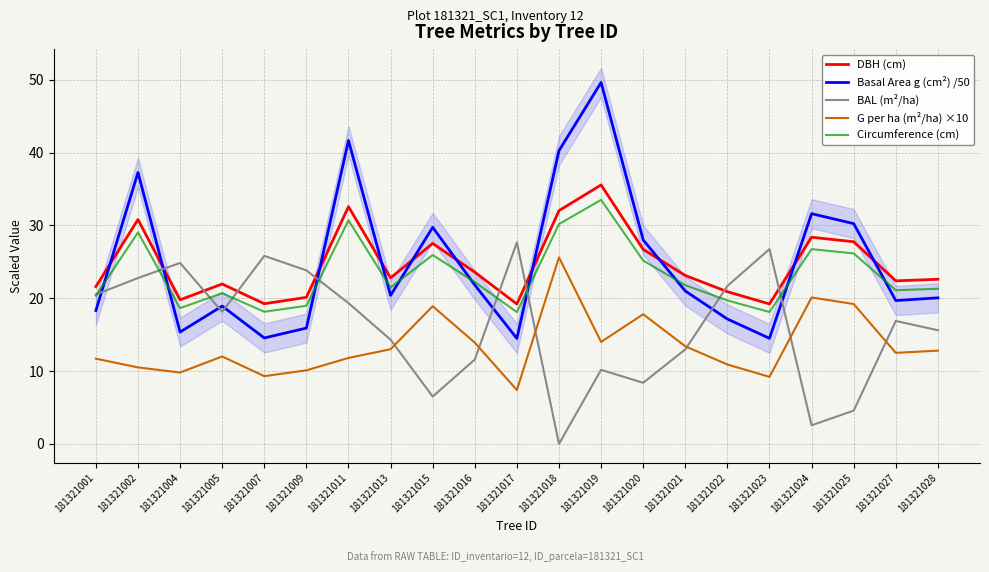

In BAL (m²/ha), how many points are higher than both neighbors (excluding endpoints)?

6